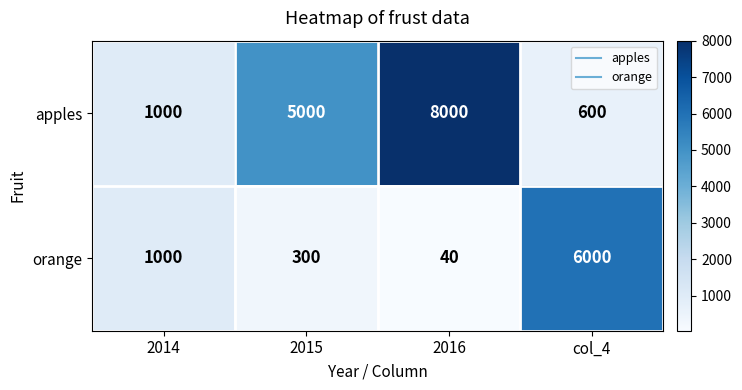

Reading left to right, extract all data points from this chart.

apples: 2014=1000	2015=5000	2016=8000	col_4=600
orange: 2014=1000	2015=300	2016=40	col_4=6000